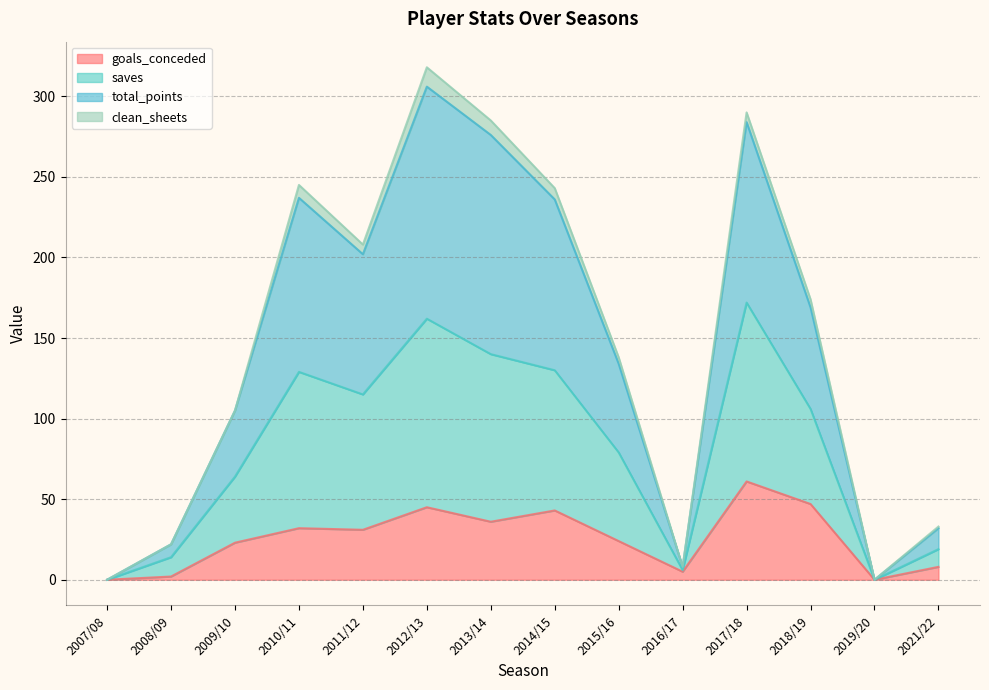

Which series changed the most between 2015/16 and 2021/22?

total_points